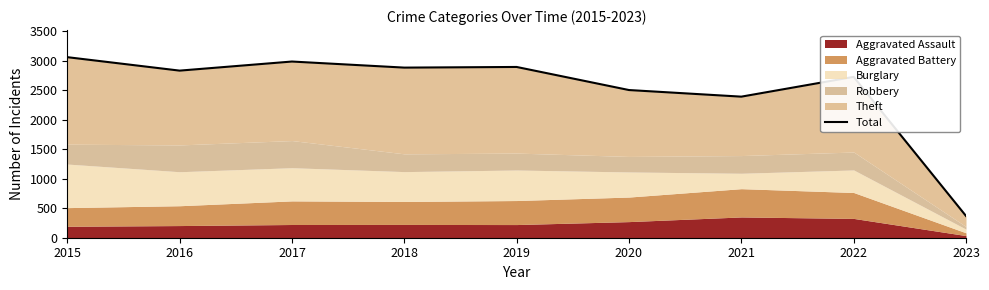

Where is the data nearest to the value 1714?

2021